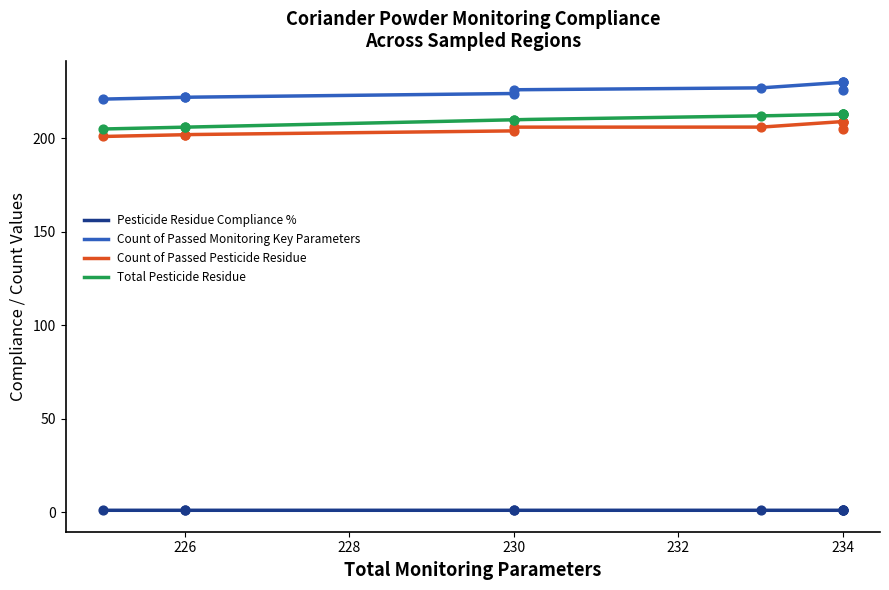

Which series reaches the maximum Y coordinate?

Count of Passed Monitoring Key Parameters